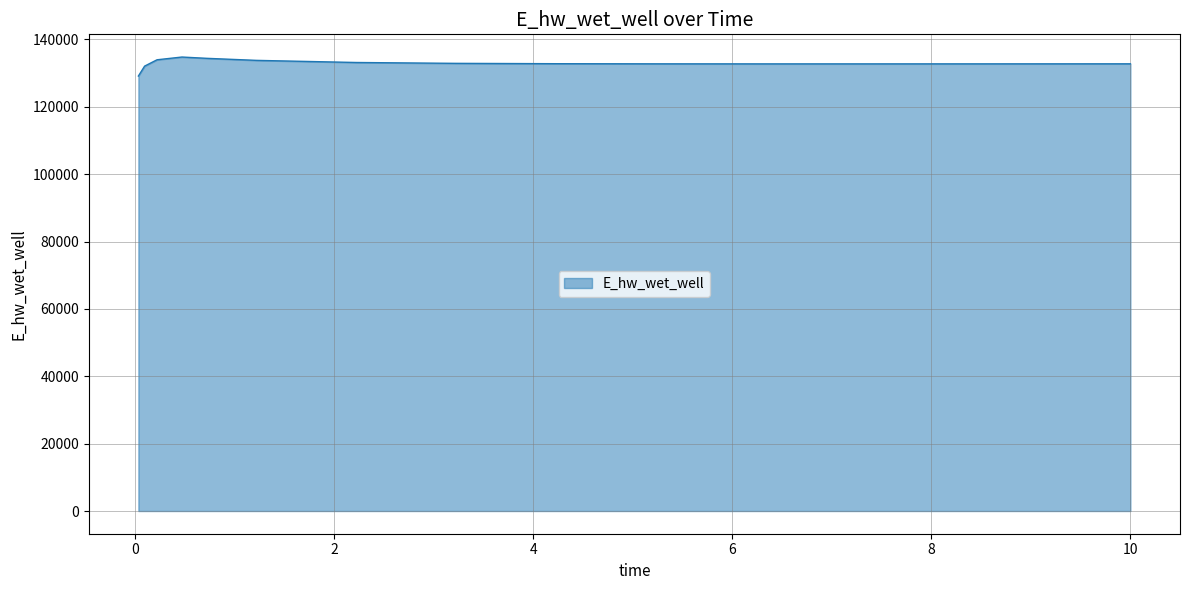

What is the smallest value displayed?

129120.9